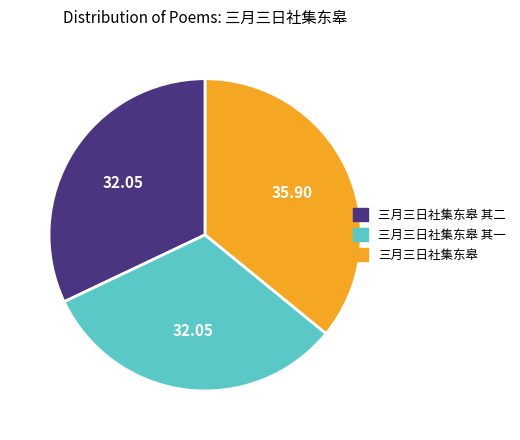

How many slices are in this pie chart?

3